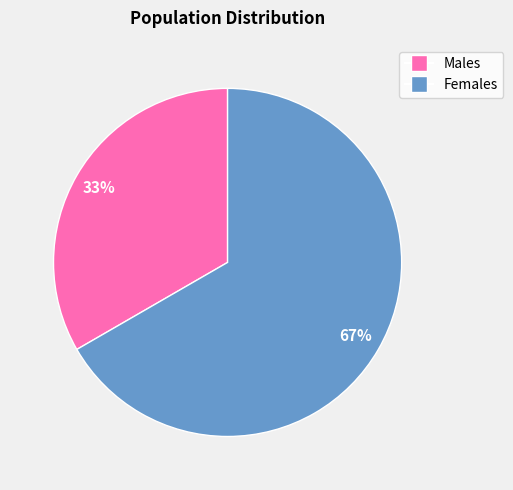

To the nearest percent, what is the average slice percentage?

50%